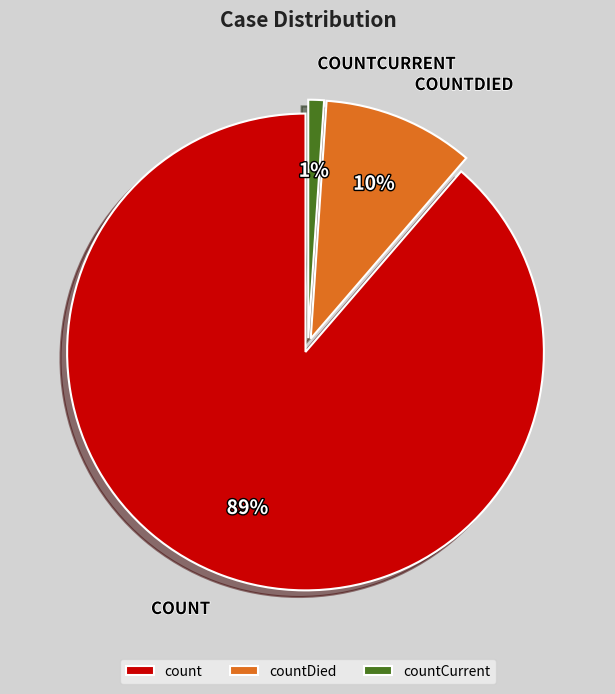

Which has a higher value, countCurrent or count?

count